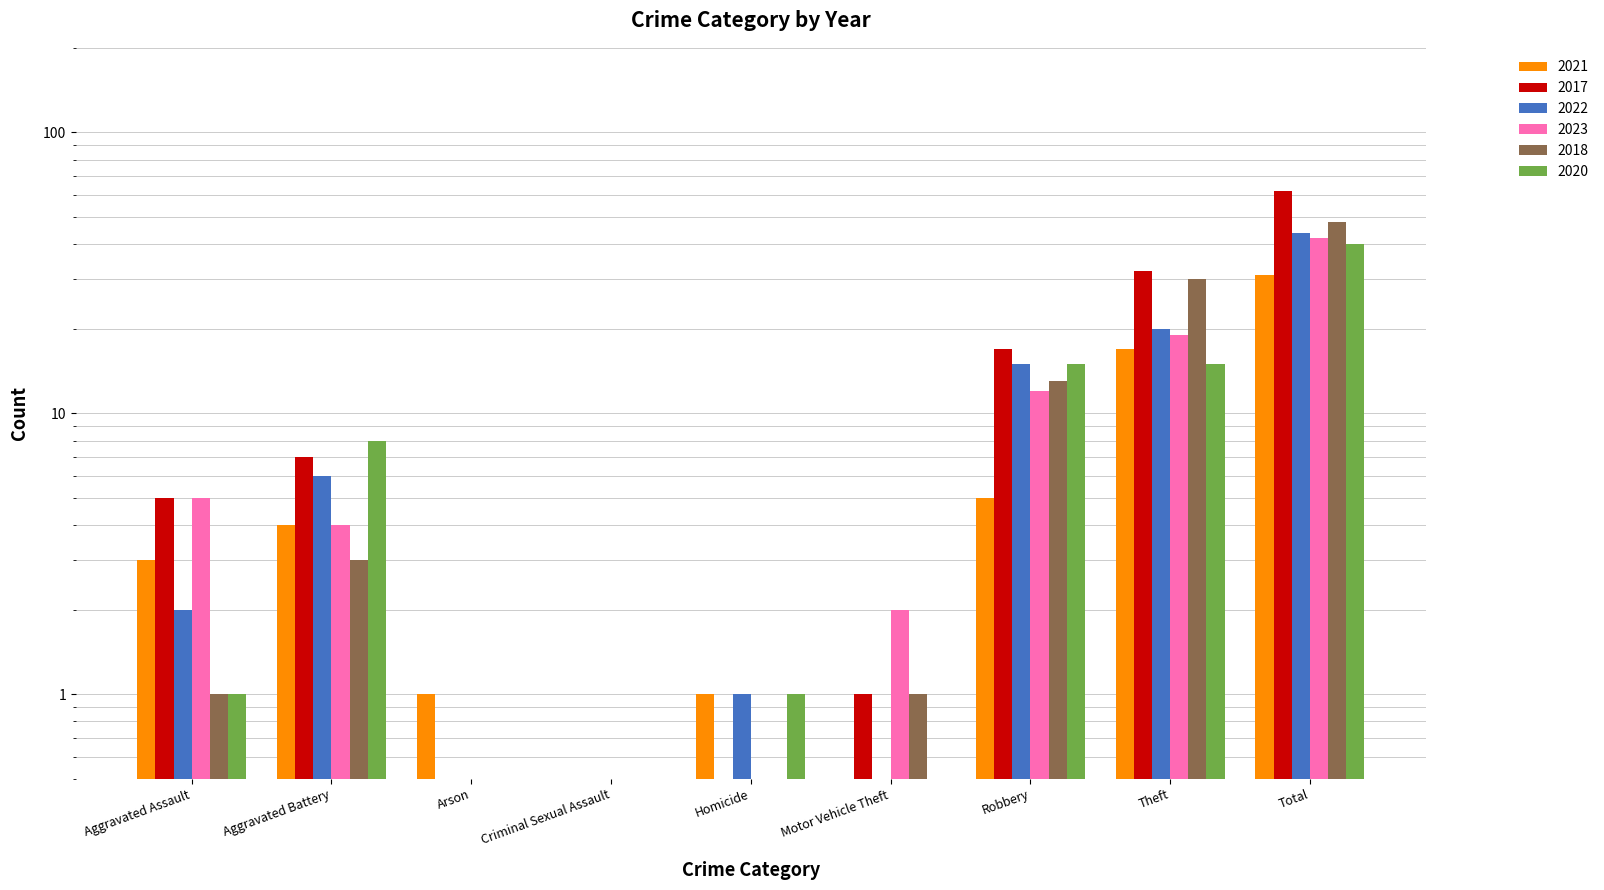

Rank the series by their maximum value, from highest to lowest.

2017, 2018, 2022, 2023, 2020, 2021